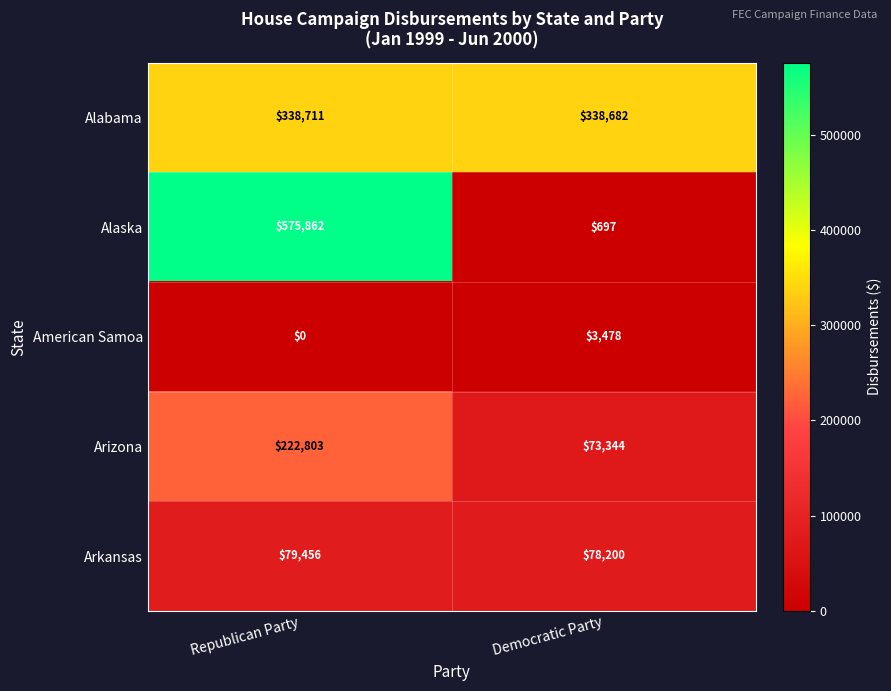

What is the maximum value shown in the chart?

575862